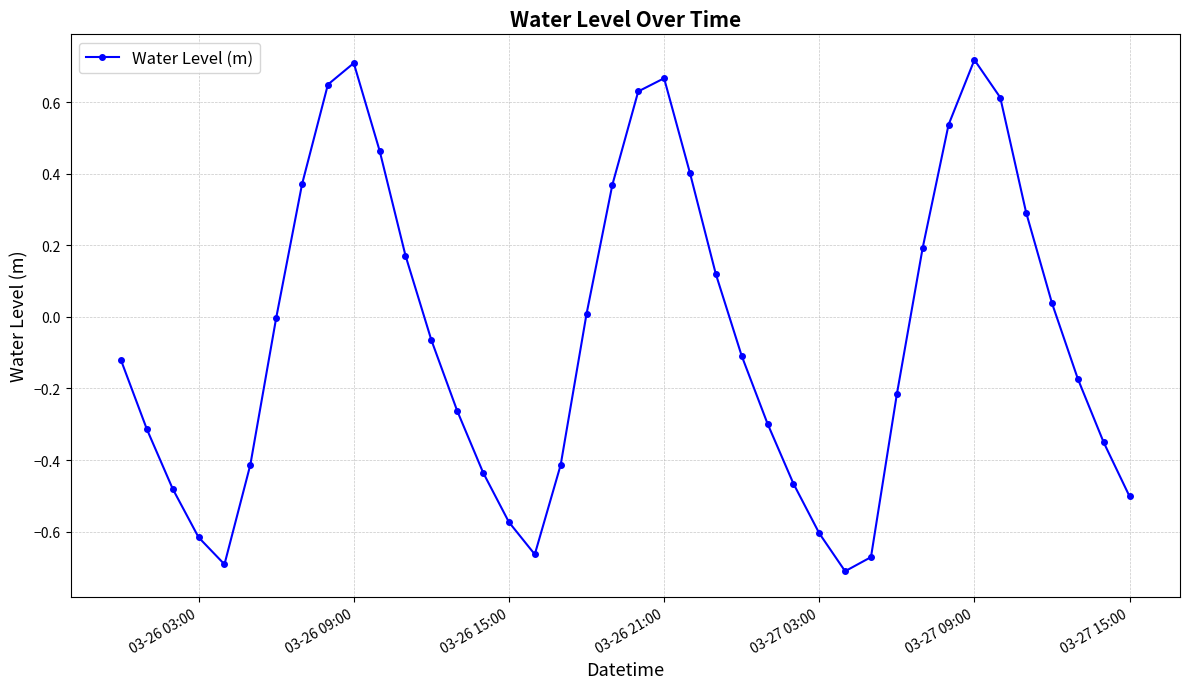

Does the chart display data point markers on the line(s)?

Yes